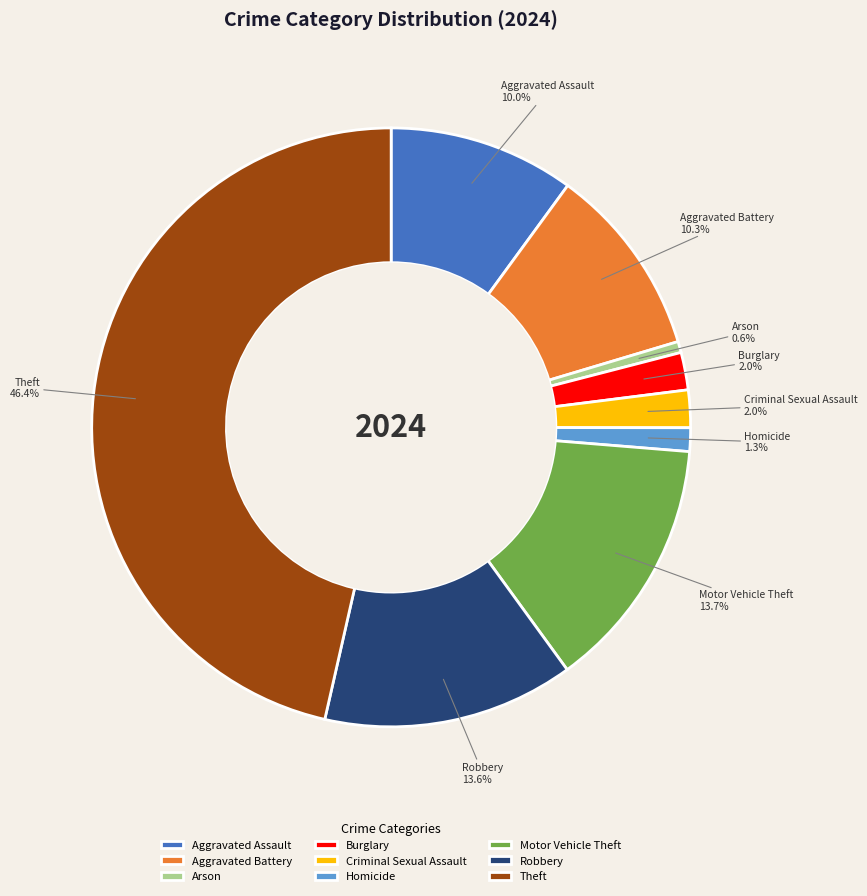

Which slice is the largest?

Theft